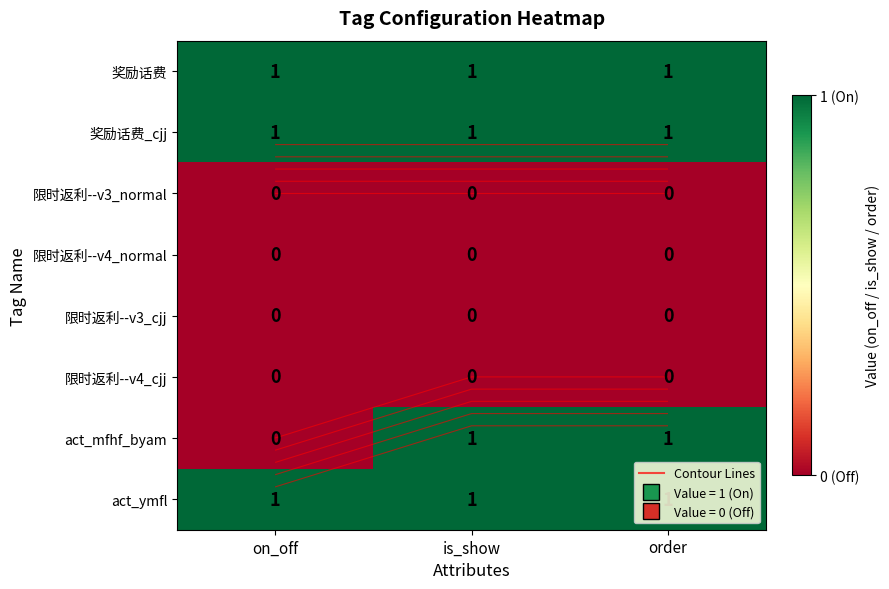

Read the 奖励话费_cjj value at is_show.

1